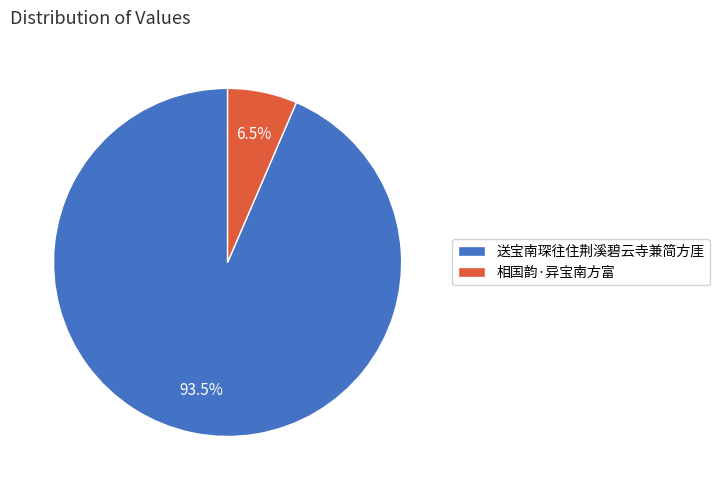

Combined, do 相国韵·异宝南方富 and 送宝南琛往住荆溪碧云寺兼简方厓 account for over 50%?

Yes